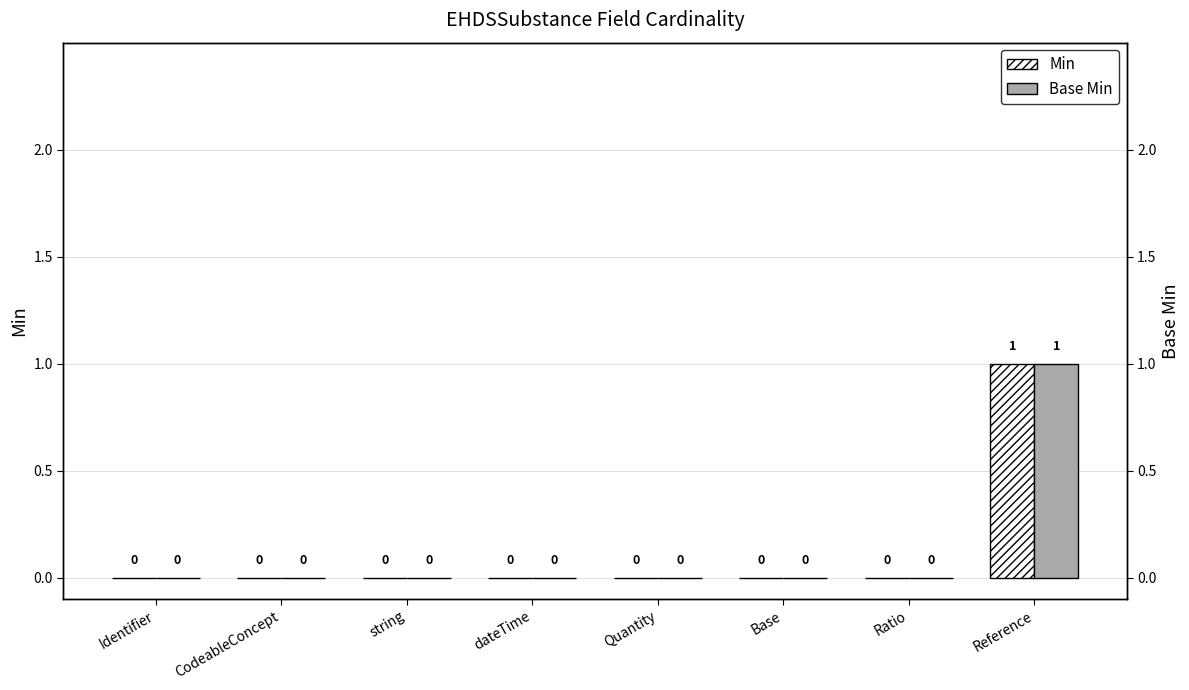

At which label is Min closest to 0?

Identifier